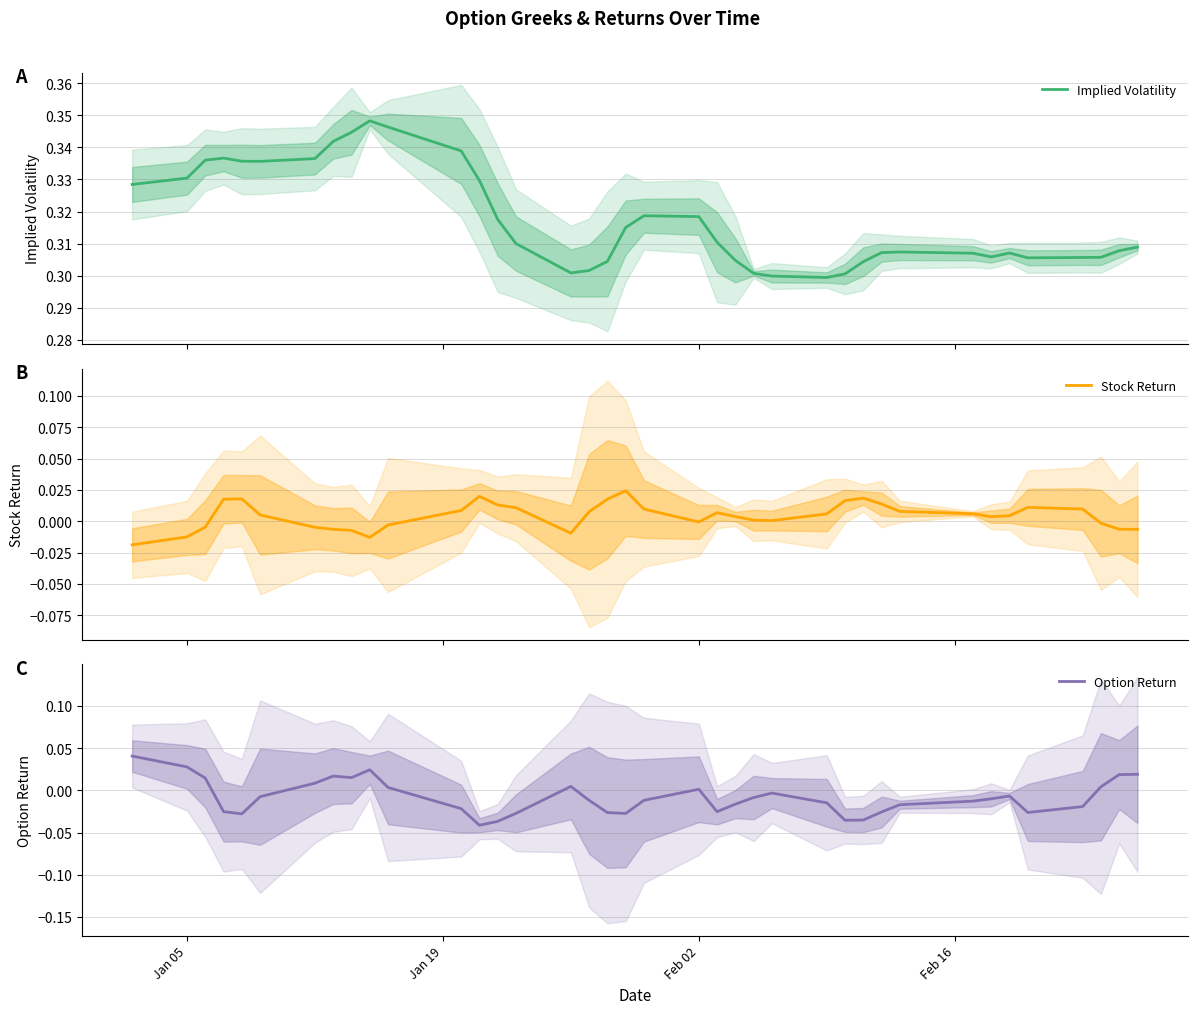

Is it true that Implied Volatility equals 0.5 at 9?

False